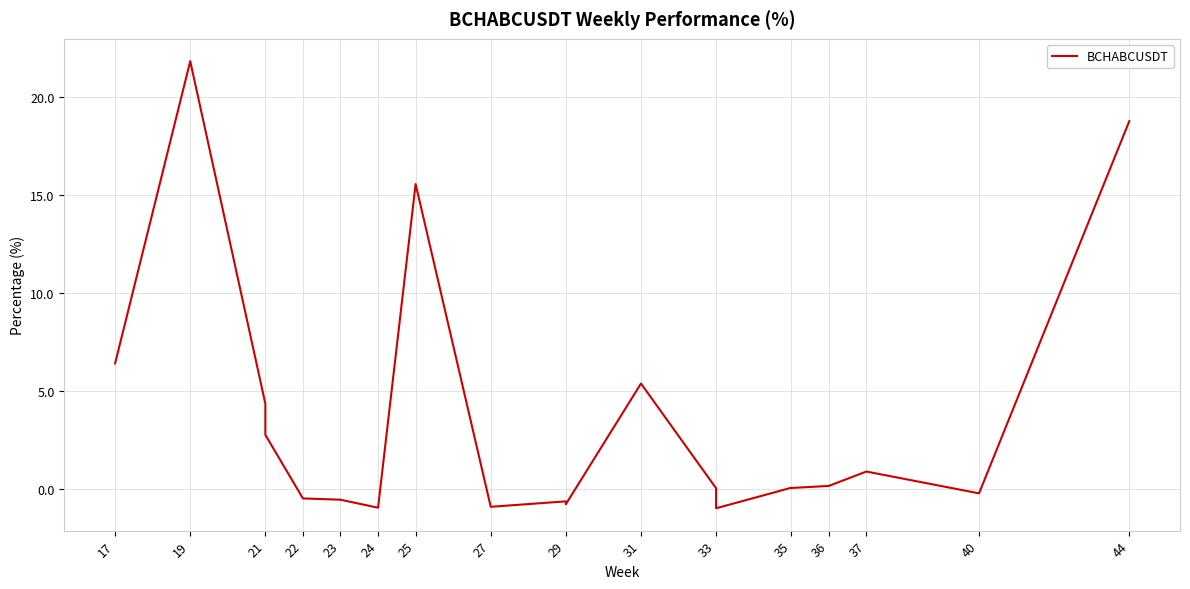

How many lines are shown in the chart?

1